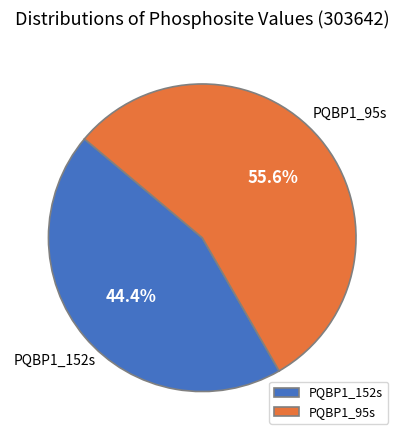

To the nearest percent, what percentage of the pie is PQBP1_95s?

56%